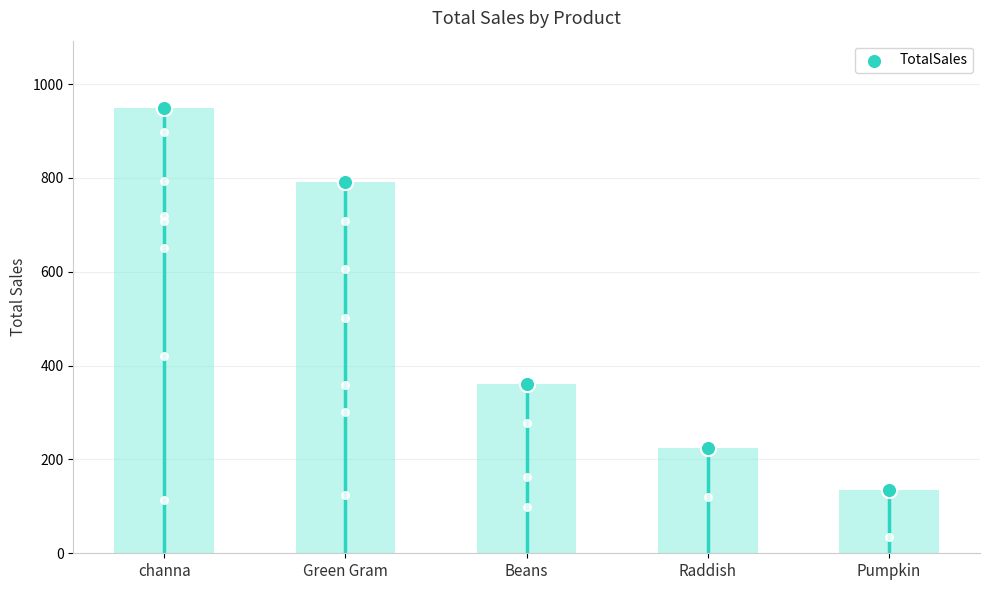

Between Green Gram and channa, which is larger?

channa